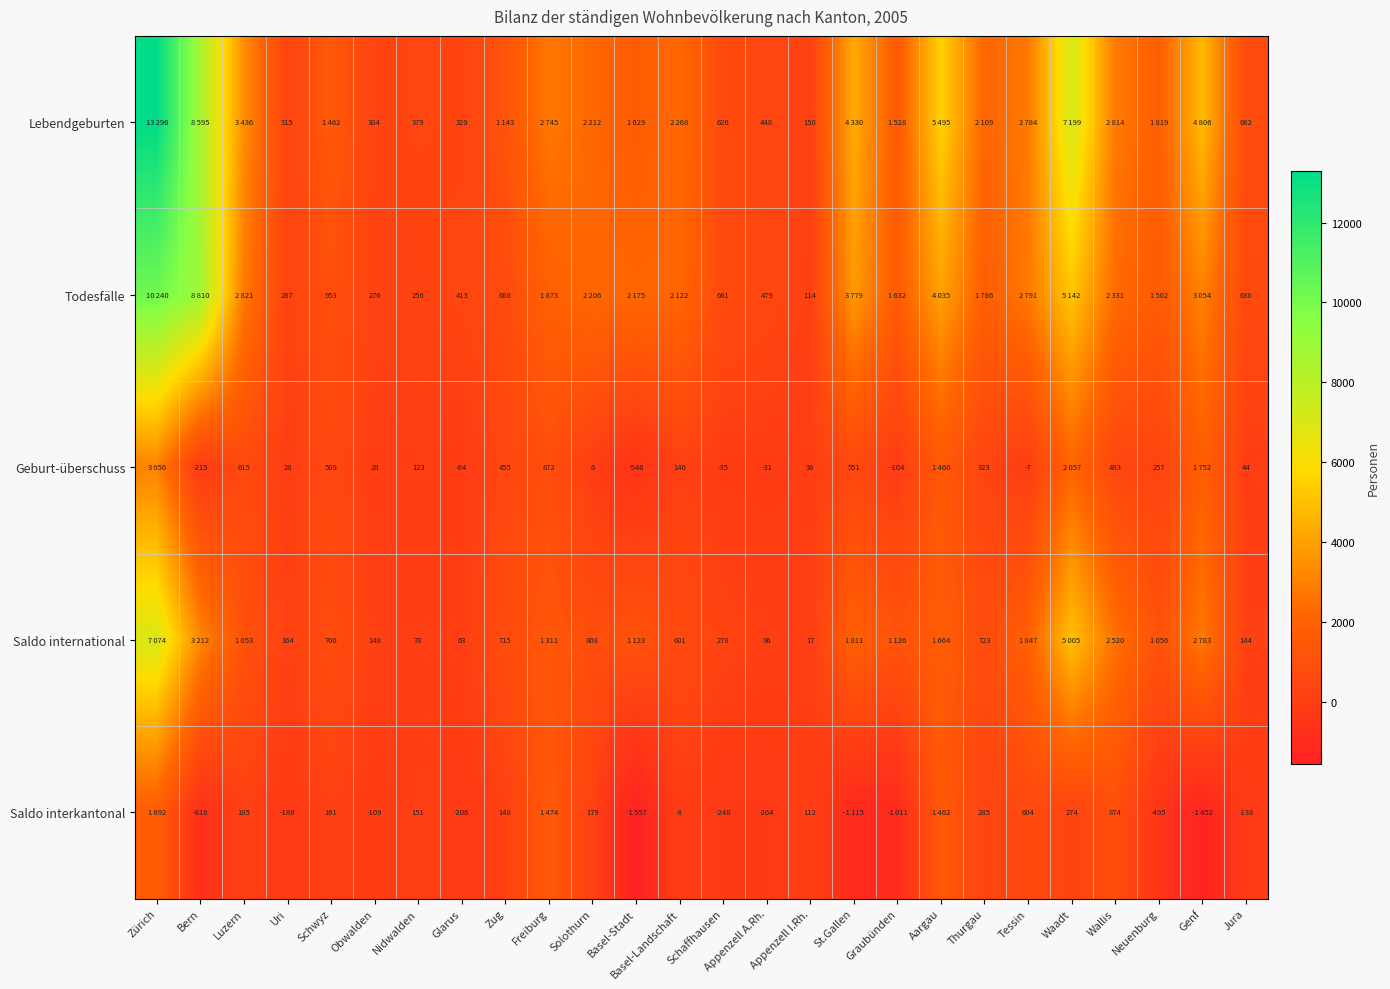

What is the sum of the Geburt-überschuss values at Graubünden and Bern?

-319